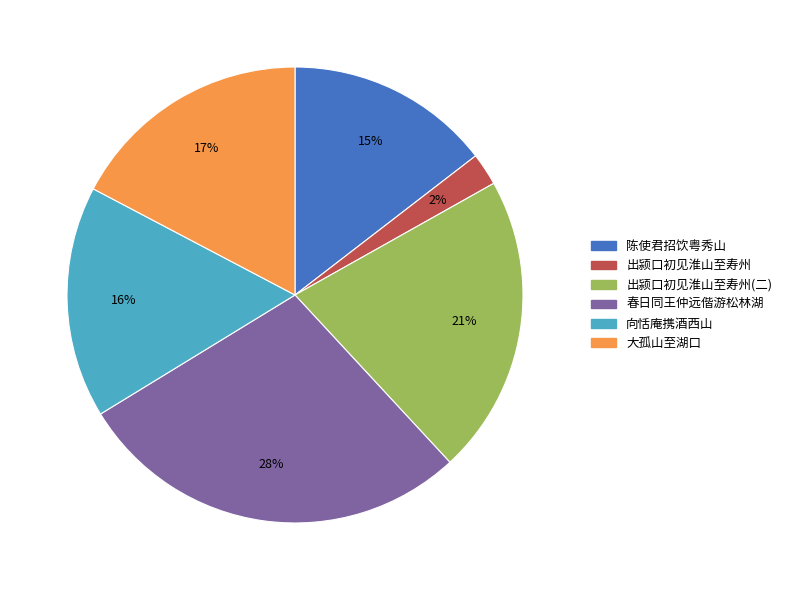

Which has a higher value, 出颍口初见淮山至寿州(二) or 大孤山至湖口?

出颍口初见淮山至寿州(二)